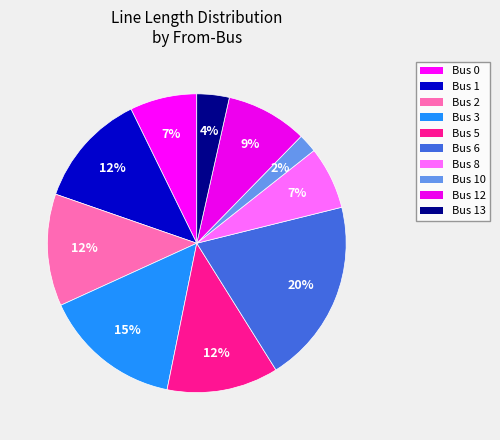

How many segments does this pie chart have?

10